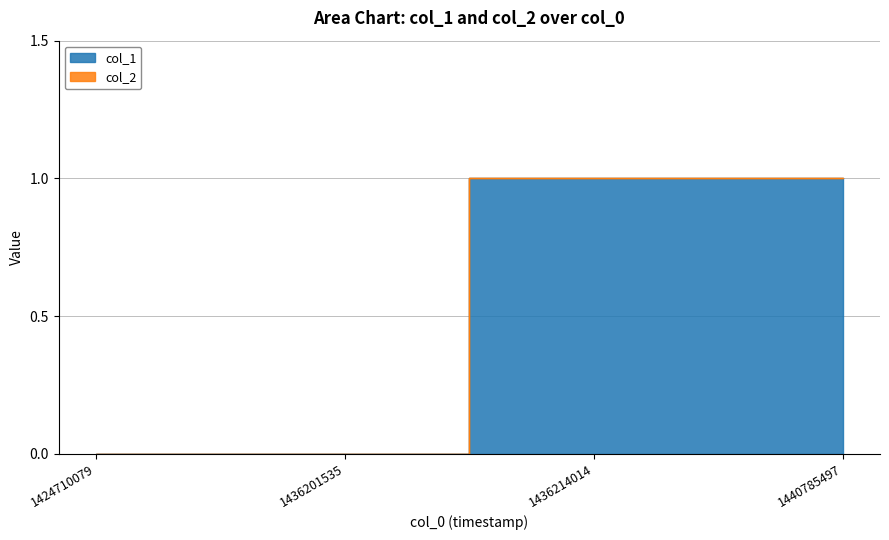

True or false: there are more than 0 points higher than both neighbors.

False